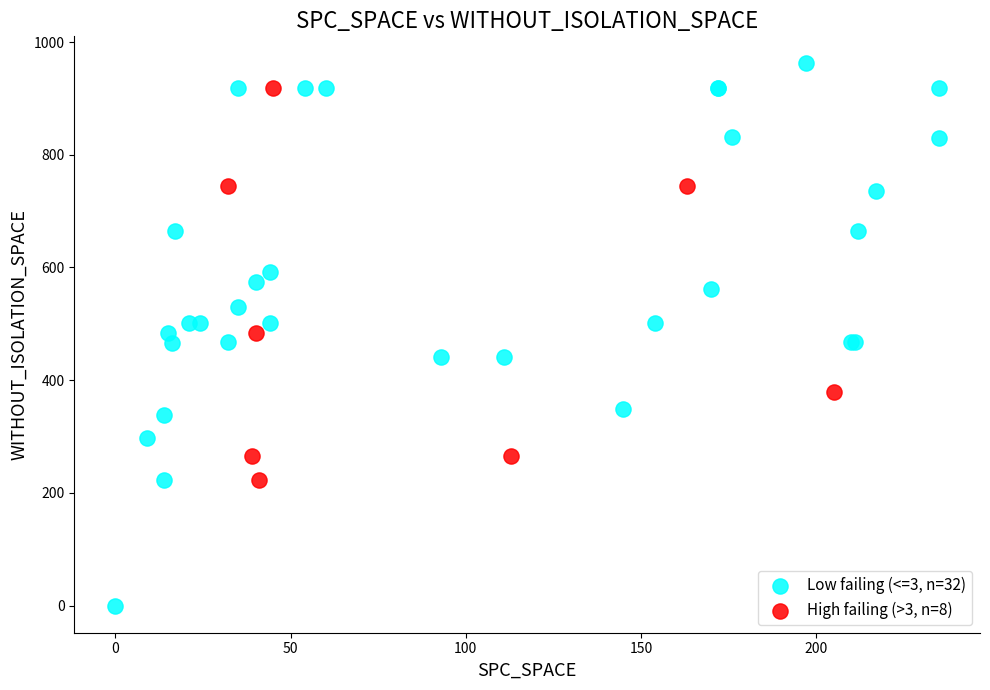

Which series reaches the maximum Y coordinate?

Low failing (<=3, n=32)